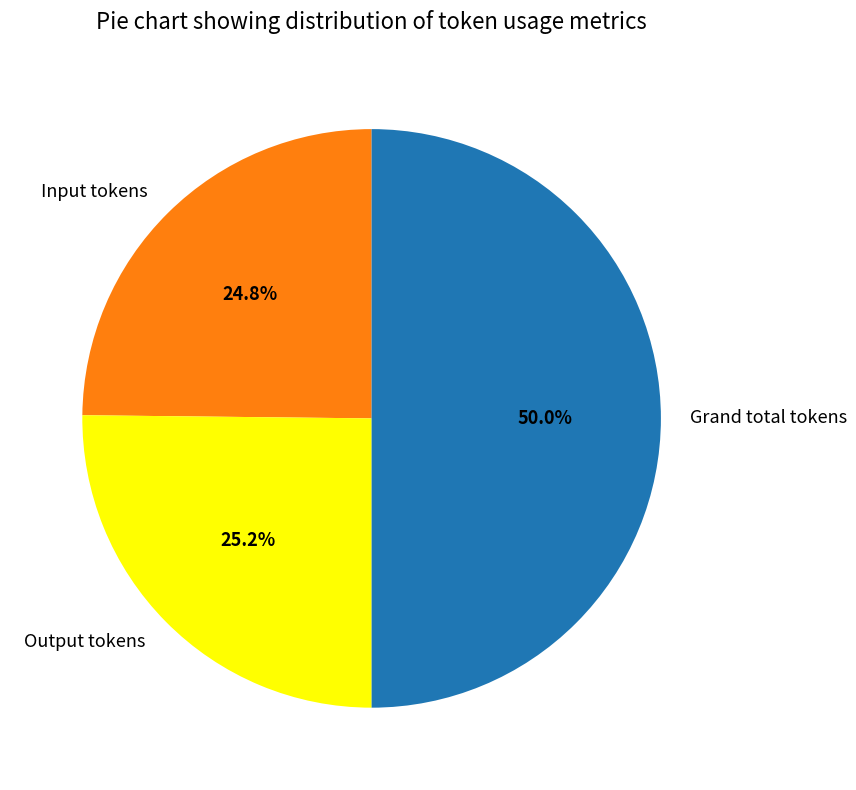

How many segments does this pie chart have?

3